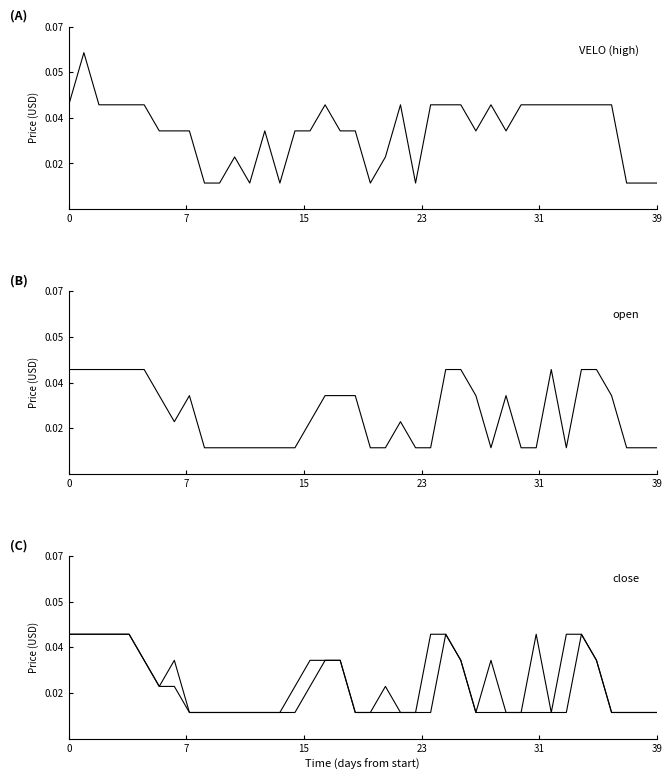

At how many categories does at least one series exceed 0?

40